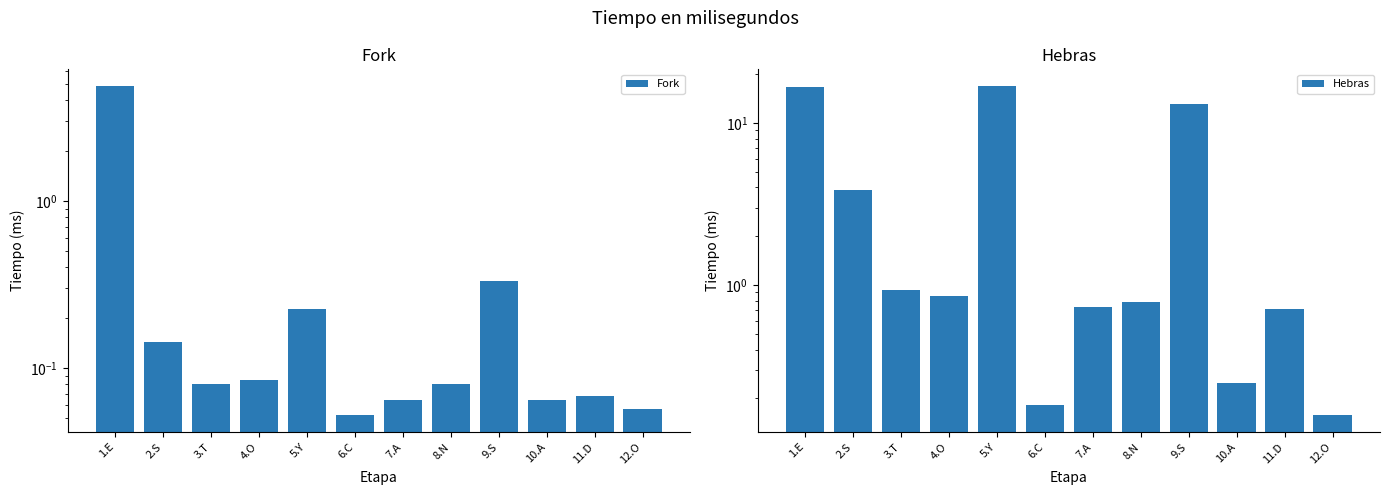

What is the lowest value of the Hebras series?

0.2